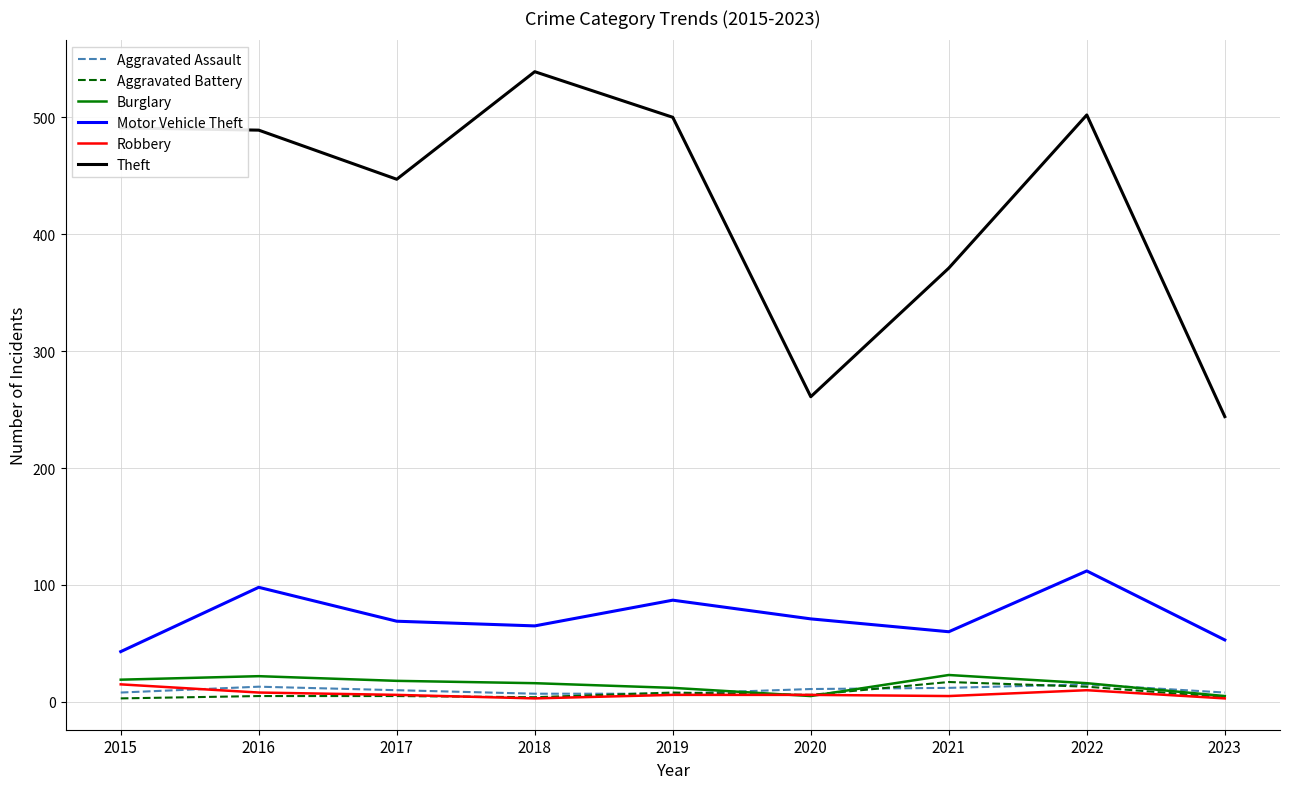

Is it true that Aggravated Battery equals 8 at 2019?

True